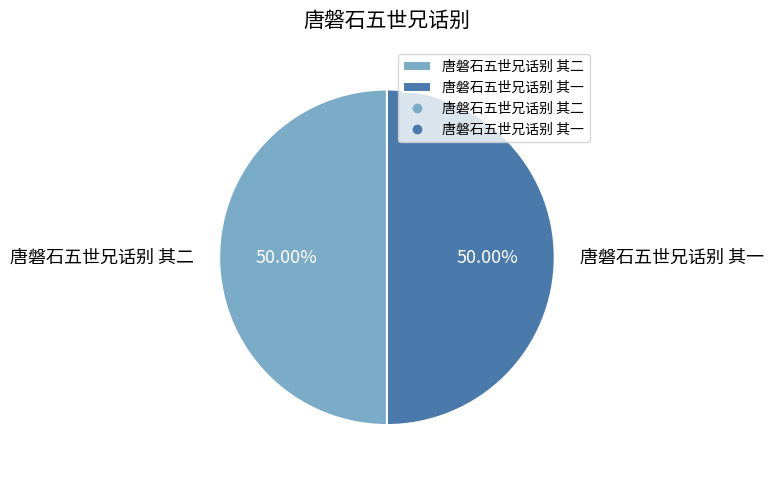

To the nearest percent, what portion does 唐磐石五世兄话别 其二 represent?

50%